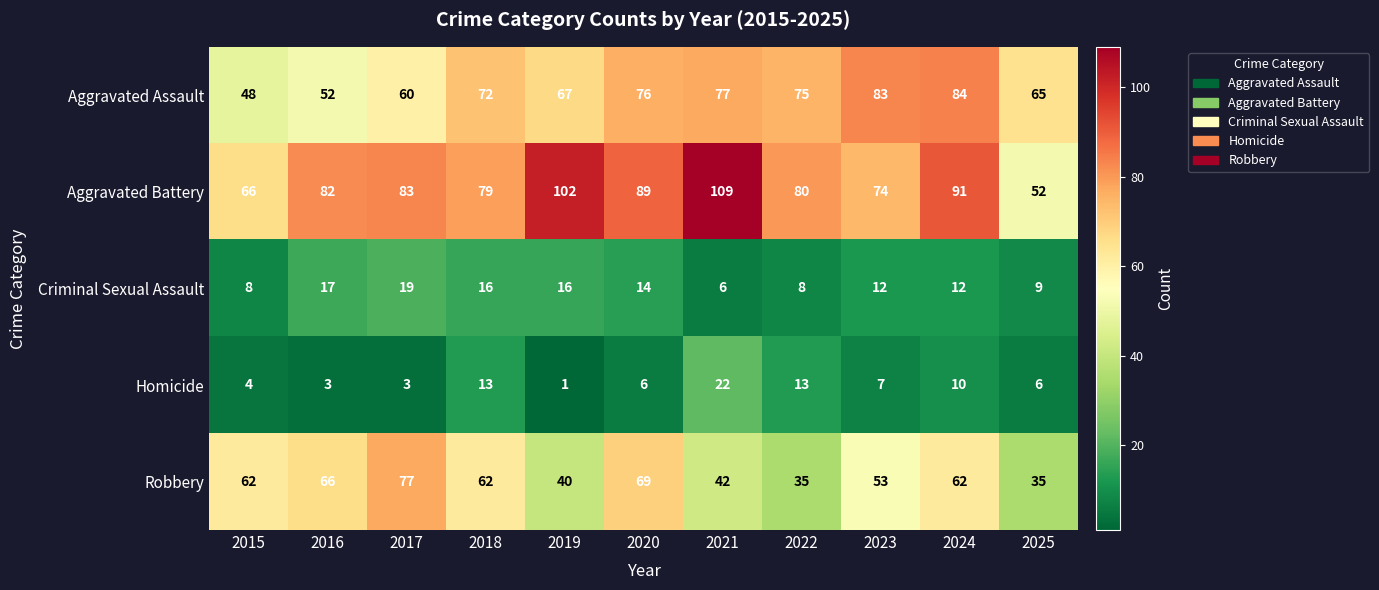

Where is Aggravated Battery nearest to the value 80?

2022